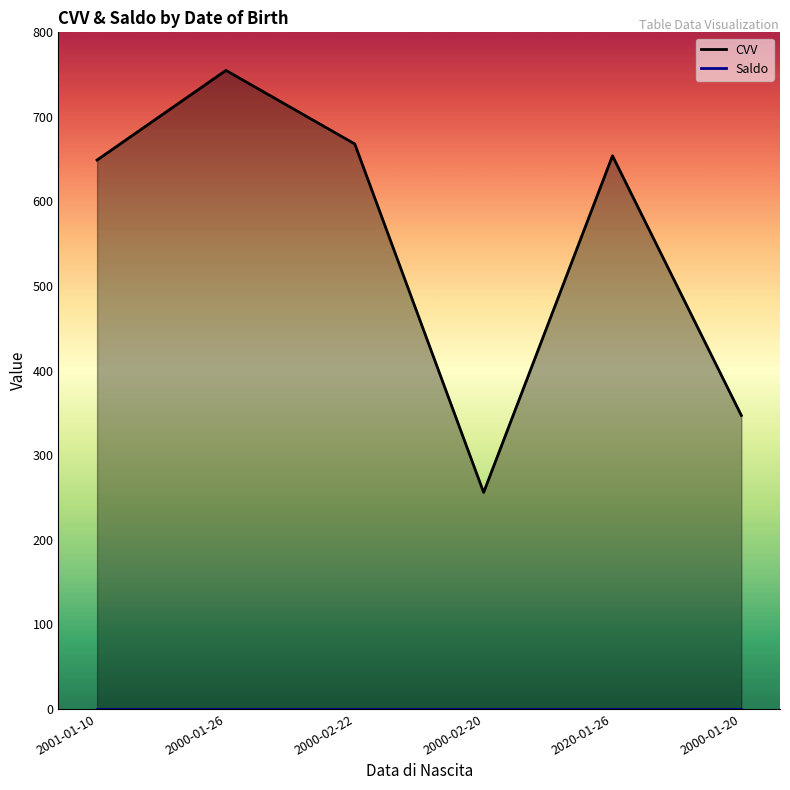

True or false: CVV and Saldo intersect in this chart.

False